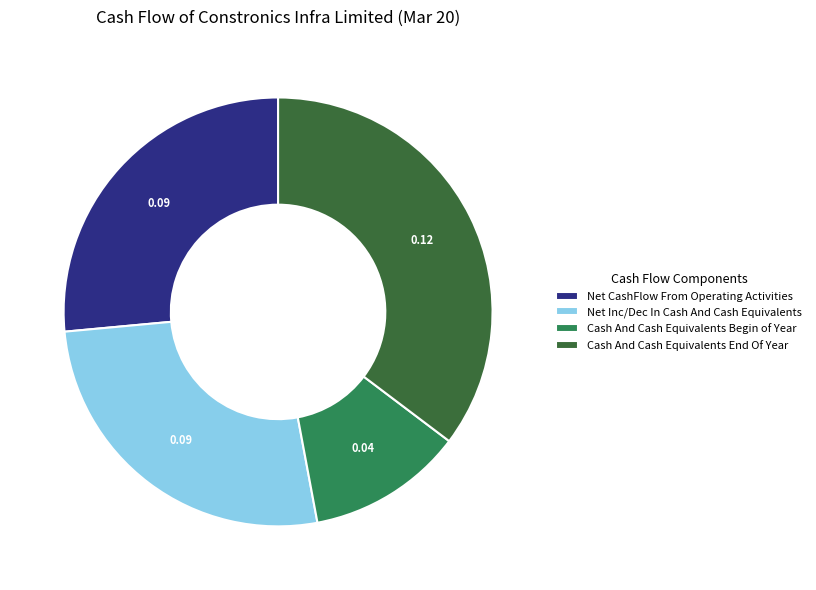

Is Cash And Cash Equivalents End Of Year the majority of the pie?

No